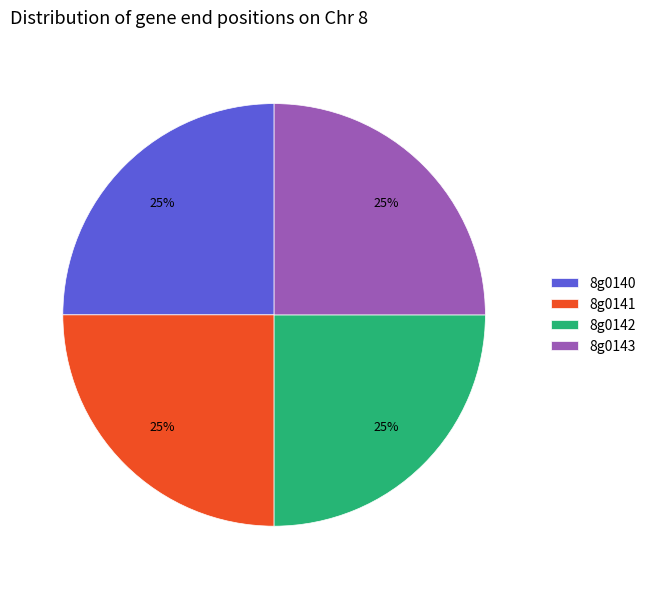

Approximately how many times larger is the value at 8g0143 compared to 8g0141?

1.0